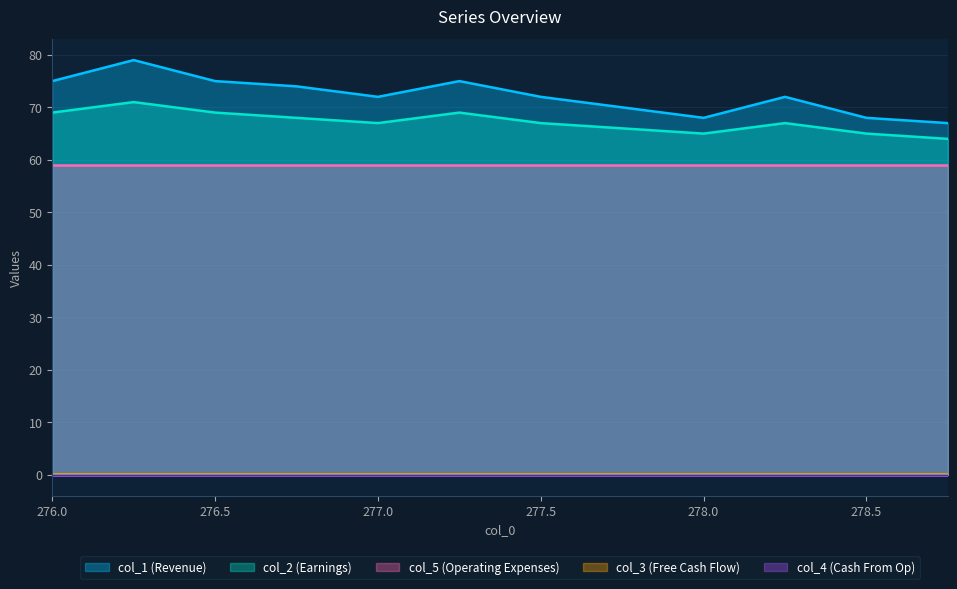

Does the chart have visible grid lines?

Yes